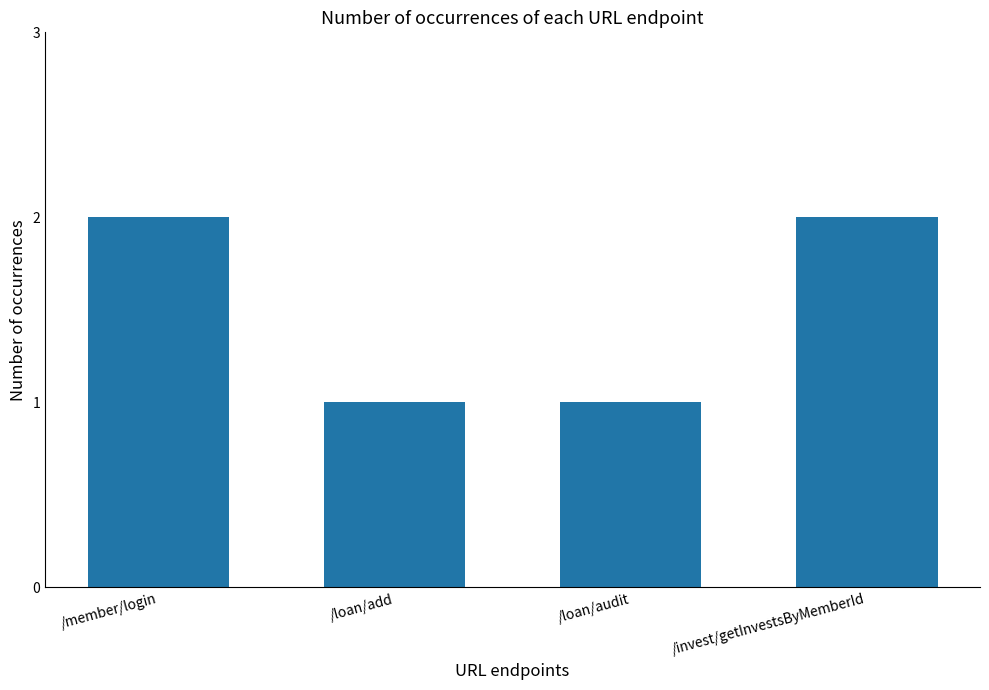

What is the average value?

2